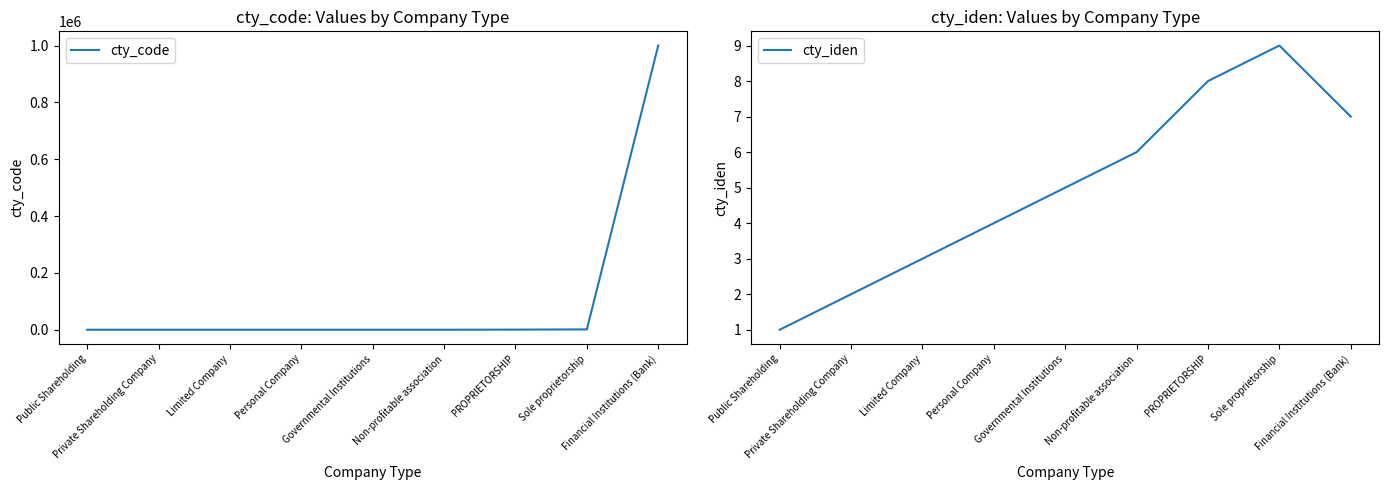

How many lines are shown in the chart?

2